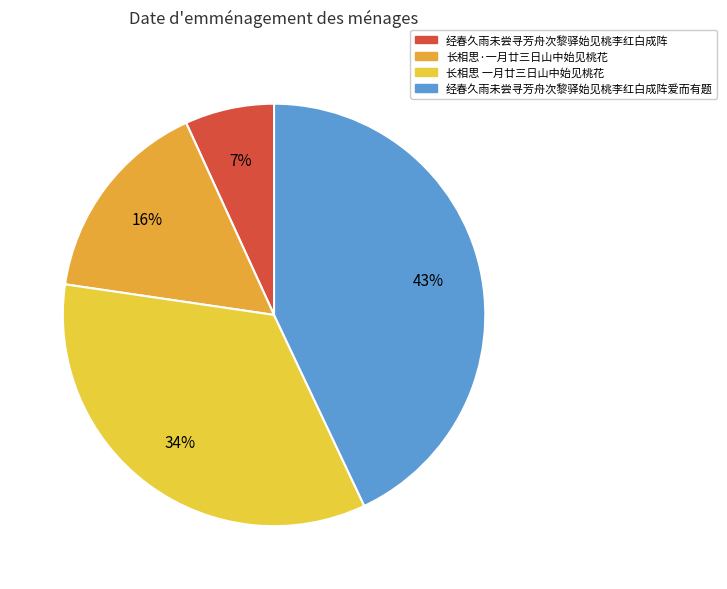

Is there a majority slice in this chart?

No